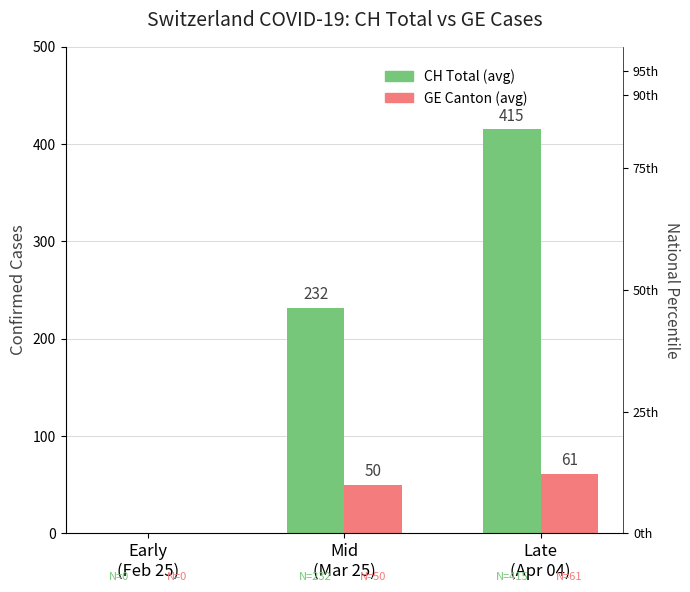

What is the highest value of the CH Total Cases series?

415